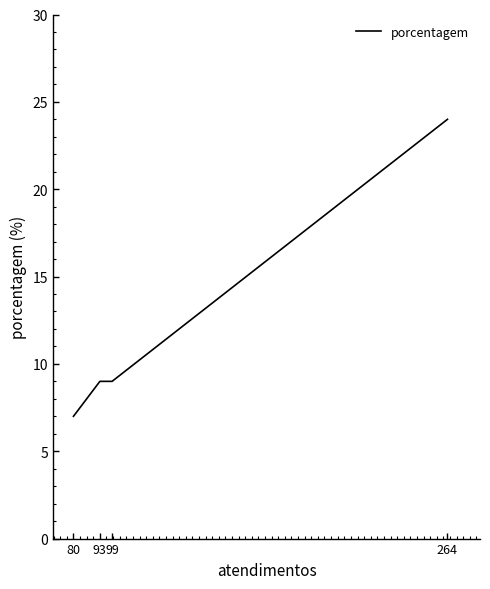

What is the value of the 3rd point from the left?

9